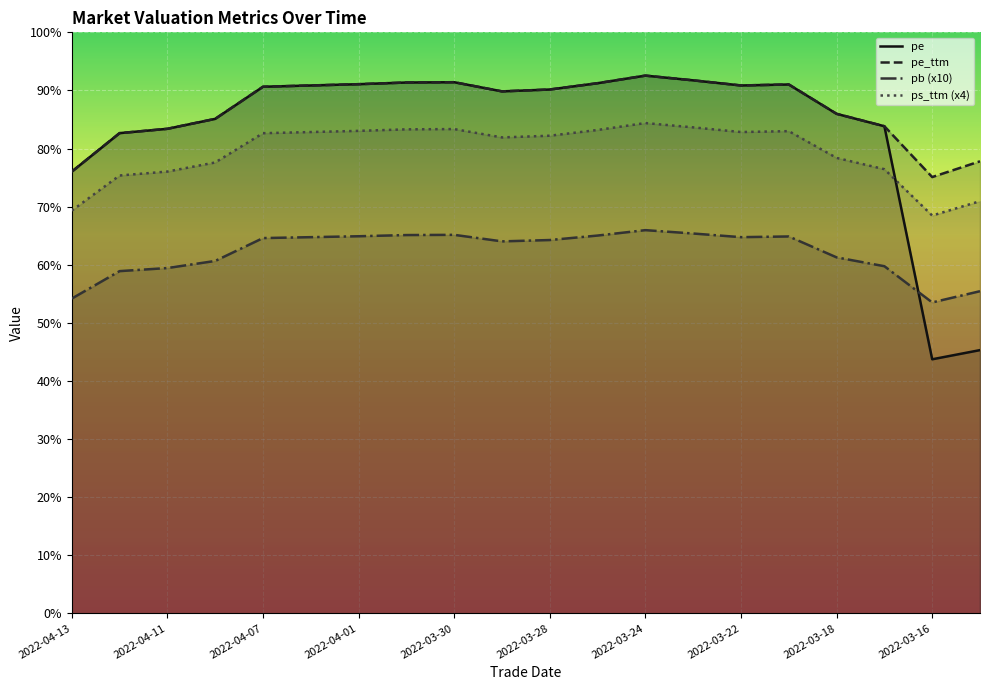

What is the label of the 16th point from the right?

2022-04-07